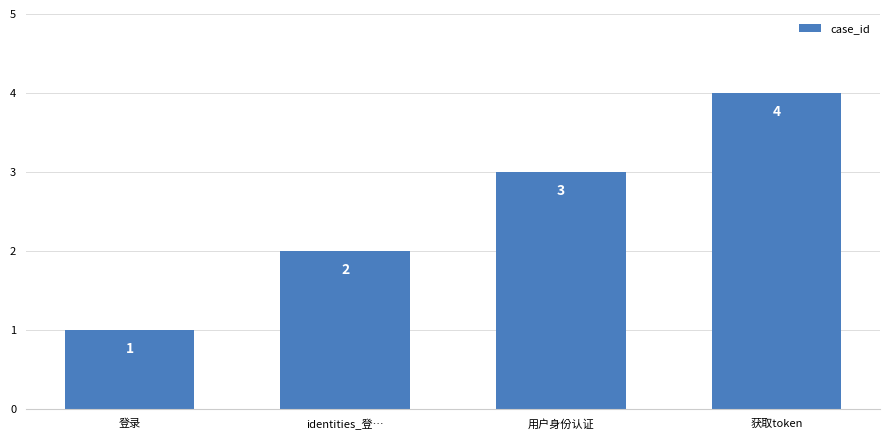

What is the sum of the values at 登录 and 获取token?

5